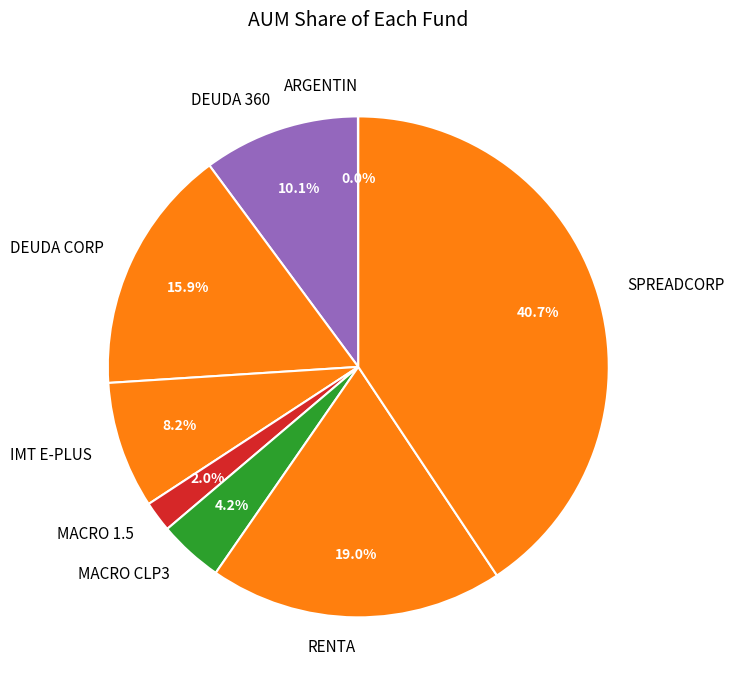

What percentage is NOT represented by IMT E-PLUS?

91.8%